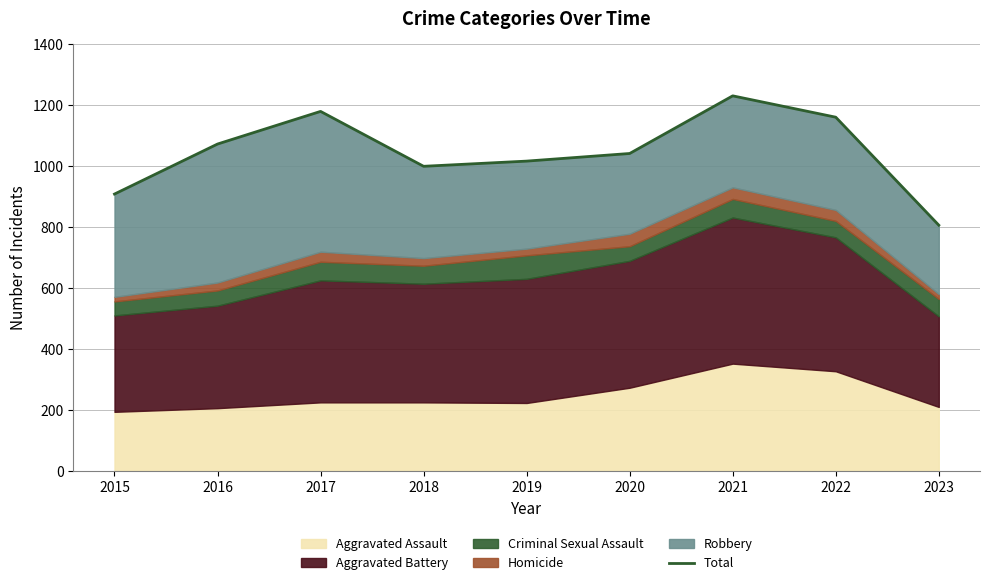

The value at 2021 is 1230. True or false?

True